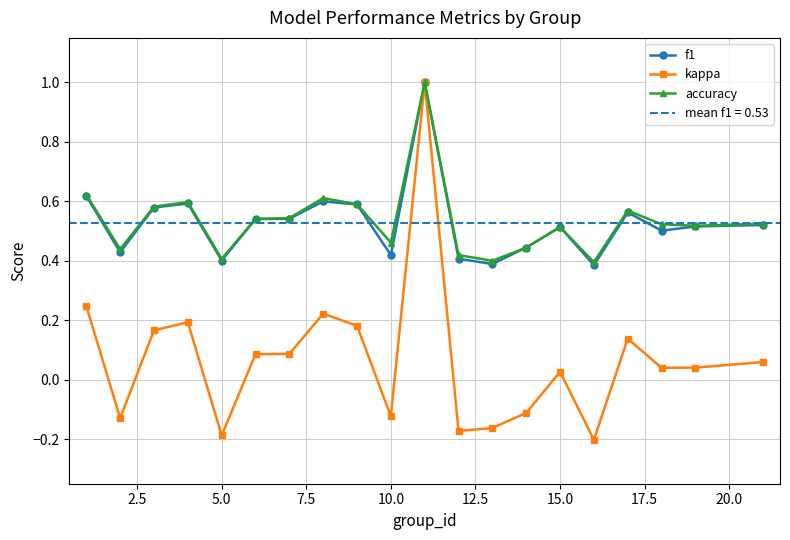

Which series has the largest total across all categories?

accuracy